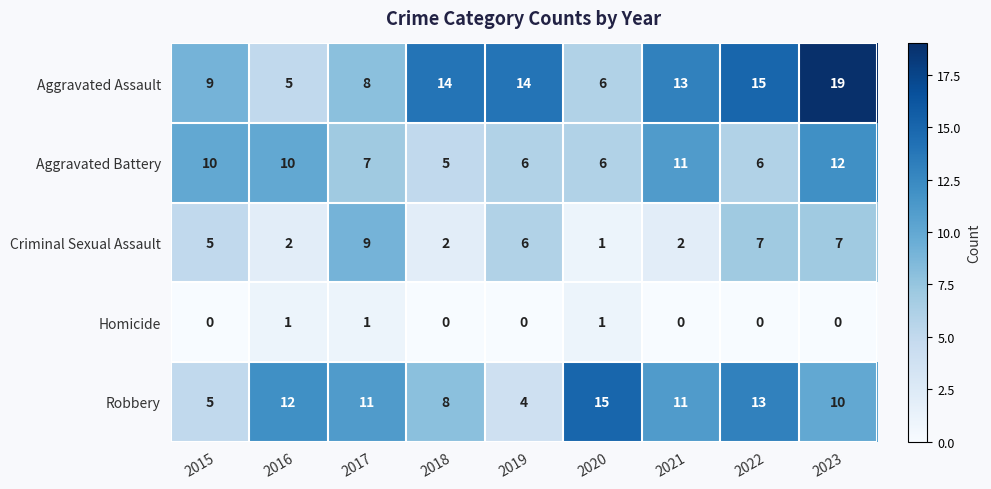

How many data points does each series have?

9